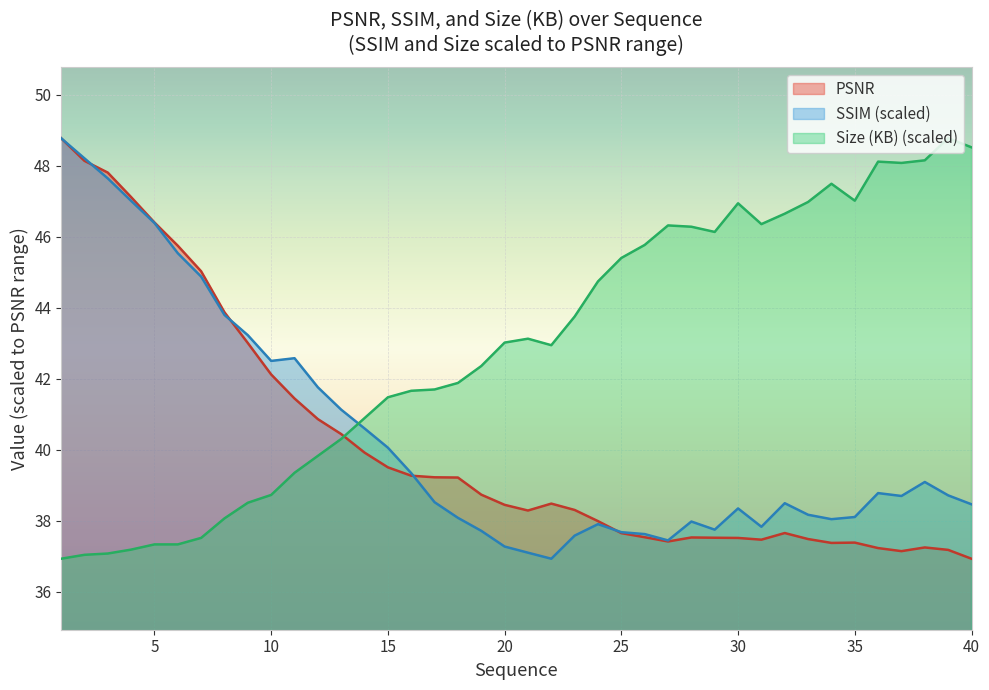

At which label does Size (KB) first exceed 43?

20